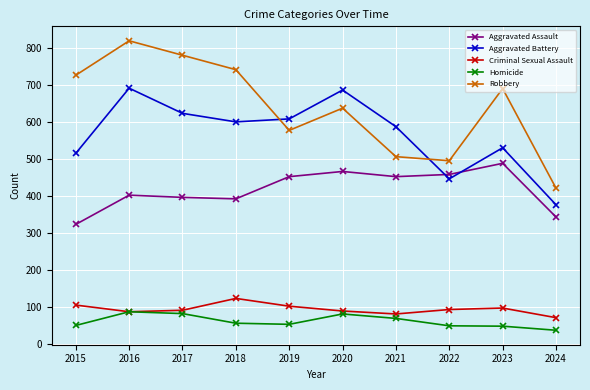

The Criminal Sexual Assault series shows 36 at 2024. True or false?

False